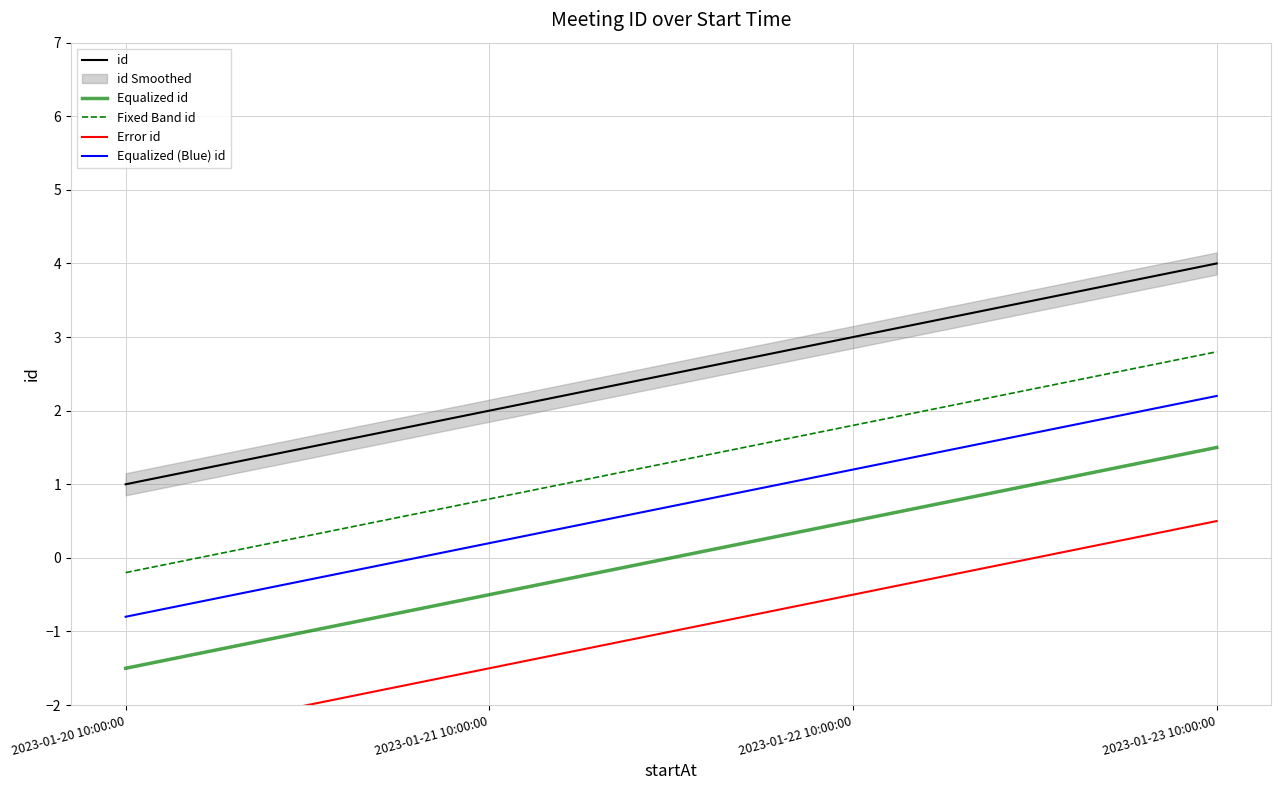

What is the spread (max minus min) of values at 2023-01-22 10:00:00?

3.5